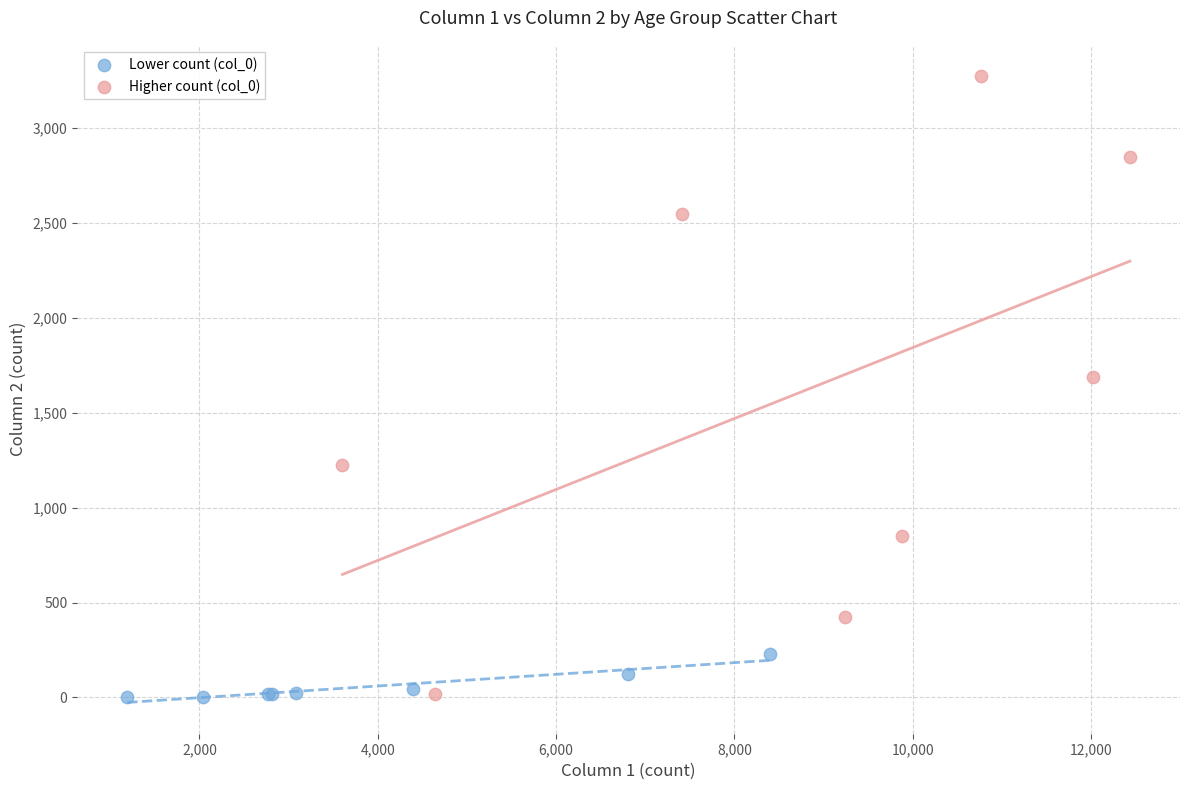

Which series reaches the maximum Y coordinate?

Higher count (col_0)